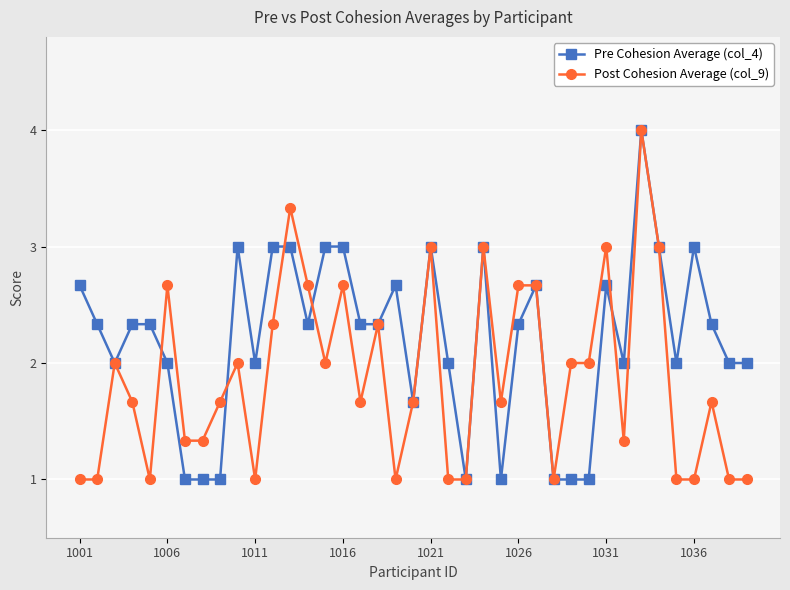

What is the maximum value for Post Cohesion Average (col_9)?

4.0